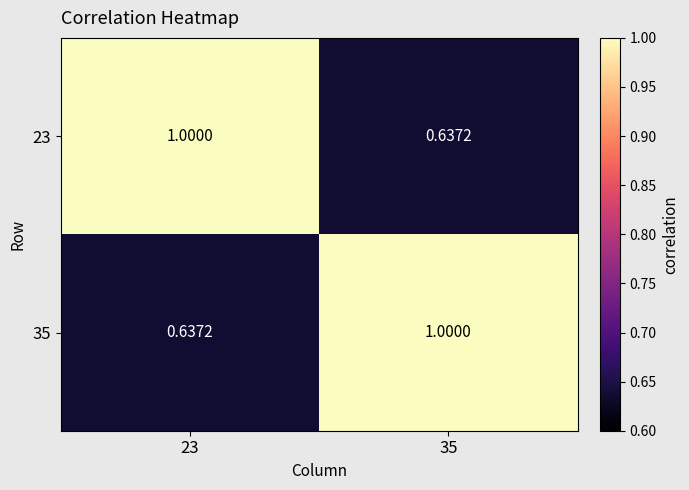

Is the value of 23 at 35 greater than the value of 35 at 35?

No